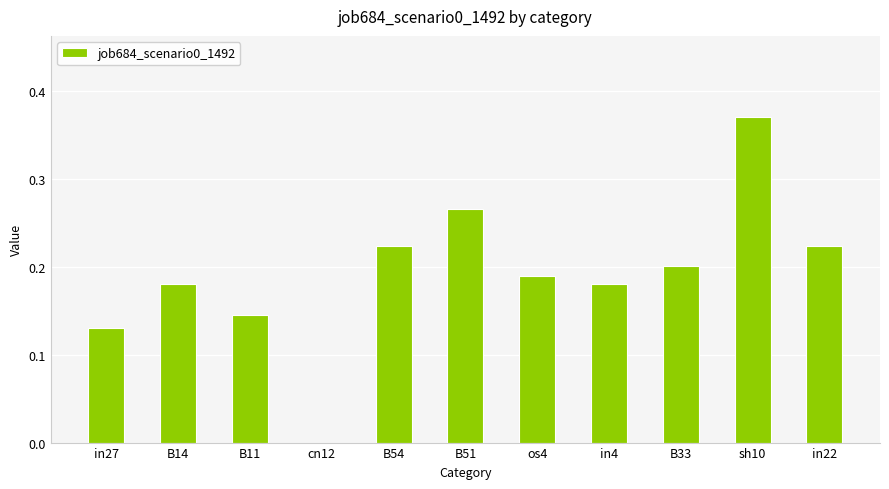

Which label corresponds to the largest value in the chart?

sh10